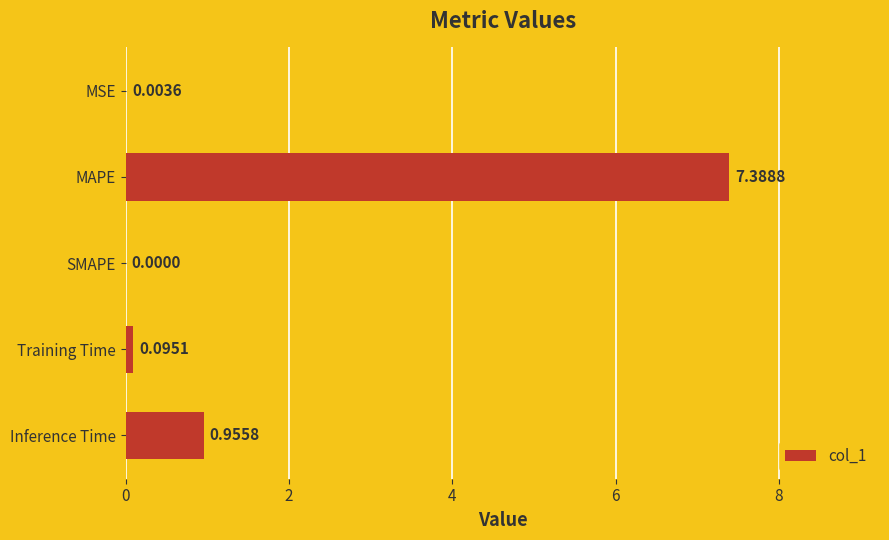

What is the change in value from MSE to Inference Time?

+1.0